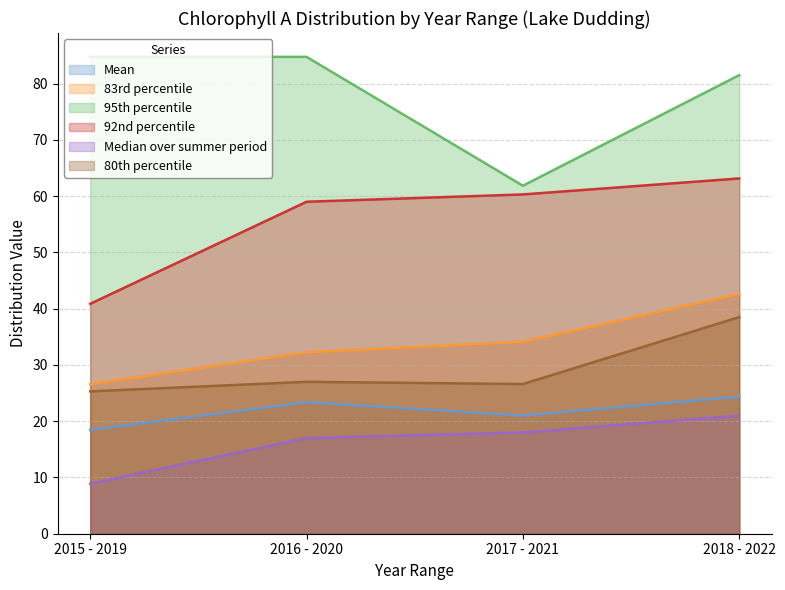

What is the value of the 83rd percentile point at the 3rd from the left?

34.1